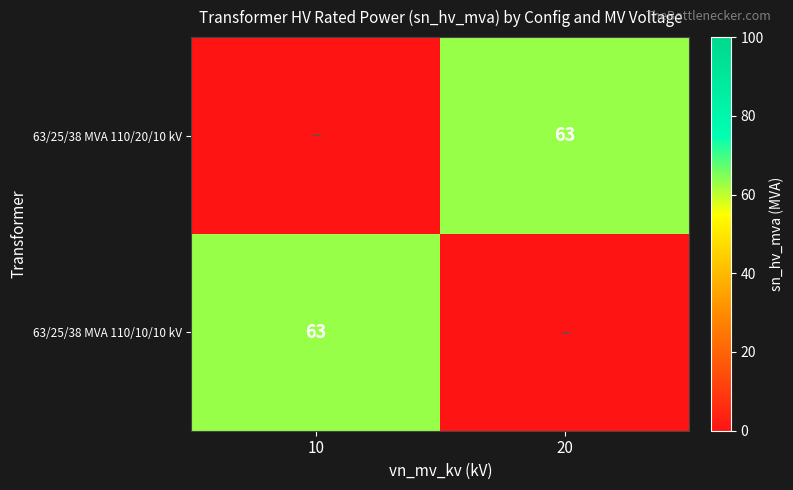

How many data points does each series have?

2